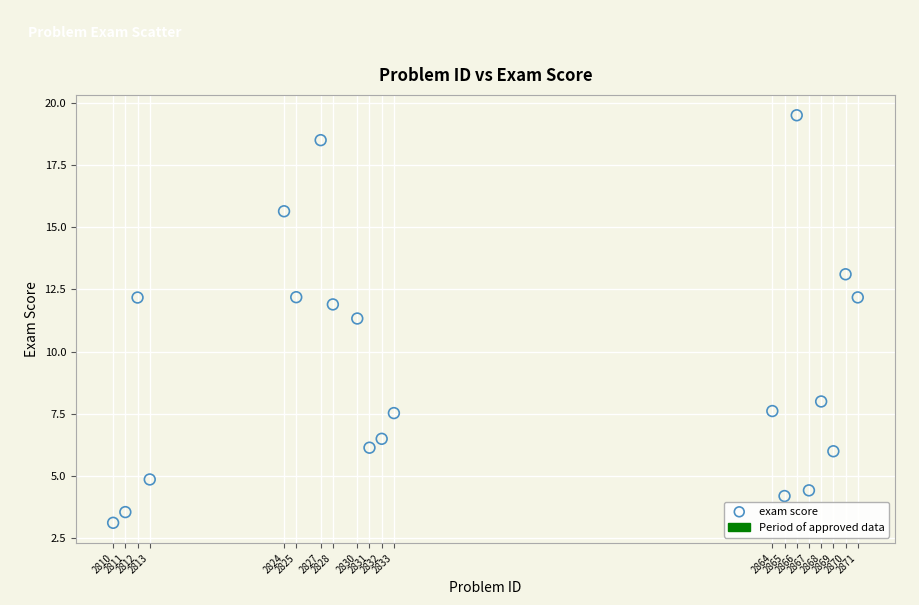

What Y value in the scatter plot is closest to 11?

11.3